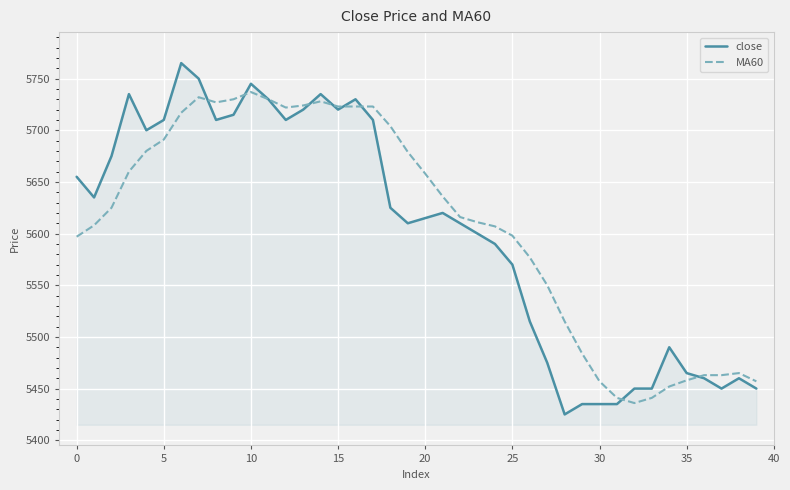

What is the difference between the second highest and minimum values in the MA60 series?

296